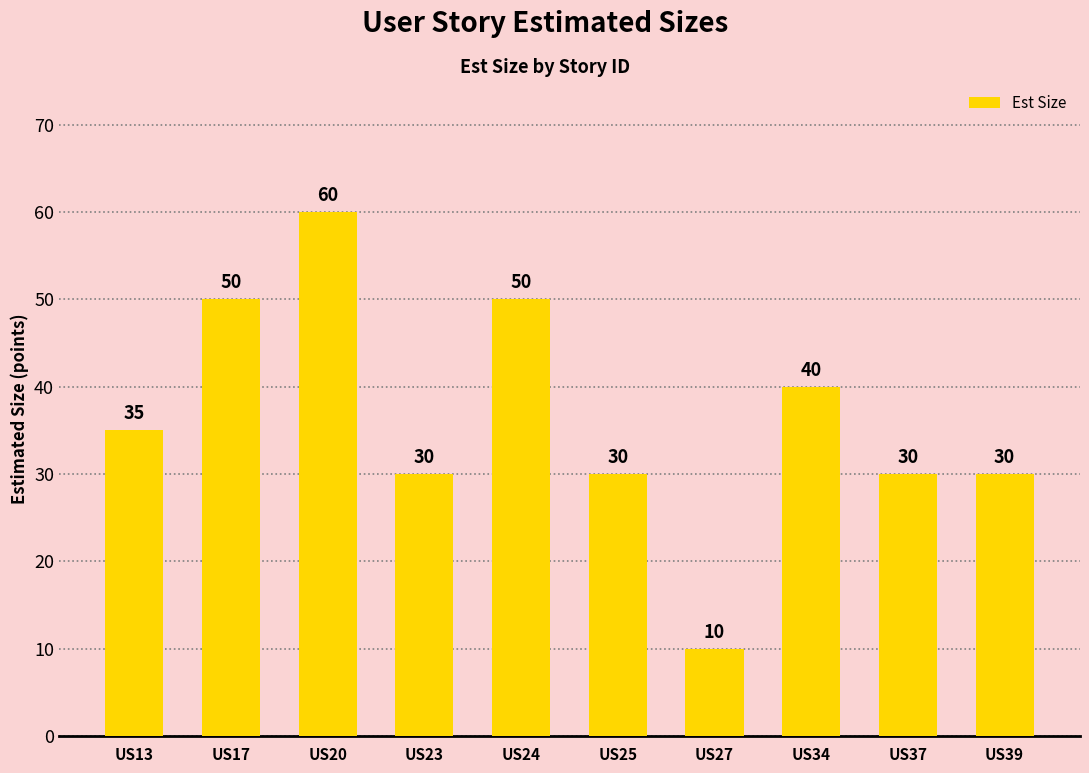

Between US13 and US20, which is larger?

US20